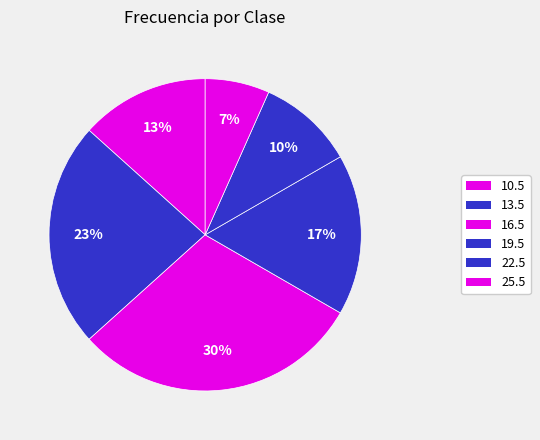

How many segments does this pie chart have?

6